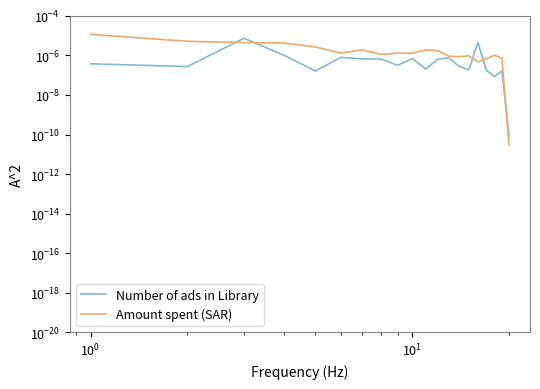

Is it true that Number of ads in Library equals 0.0 at $\mathdefault{10^{3}}$?

False